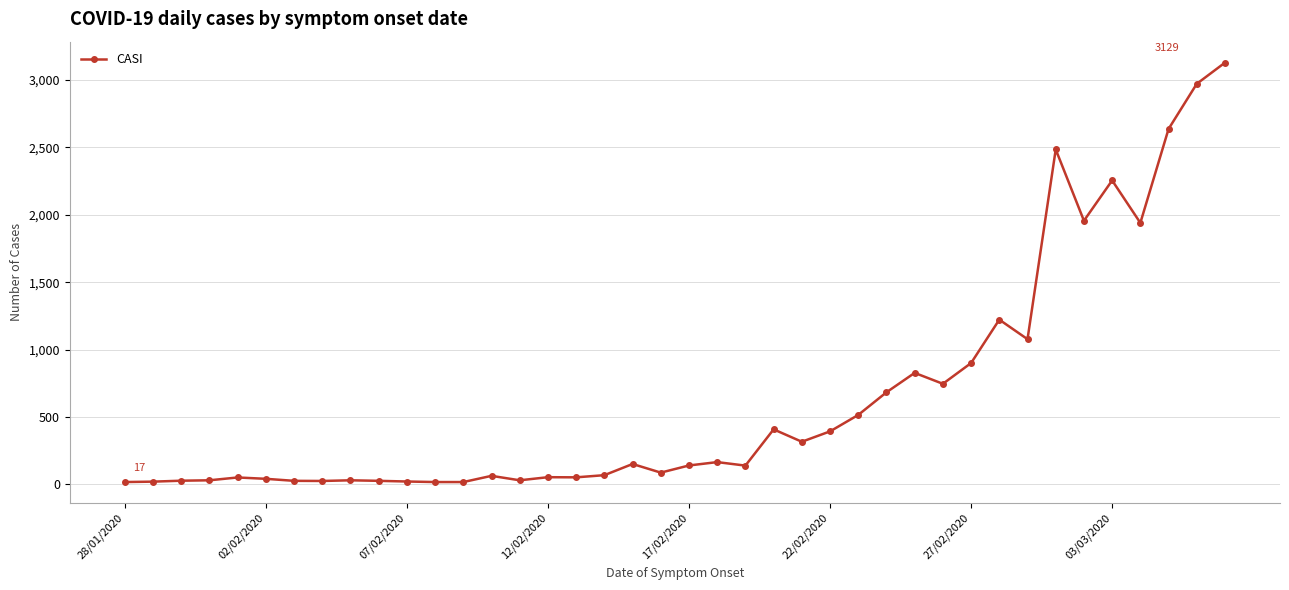

What is the maximum value shown in the chart?

3129